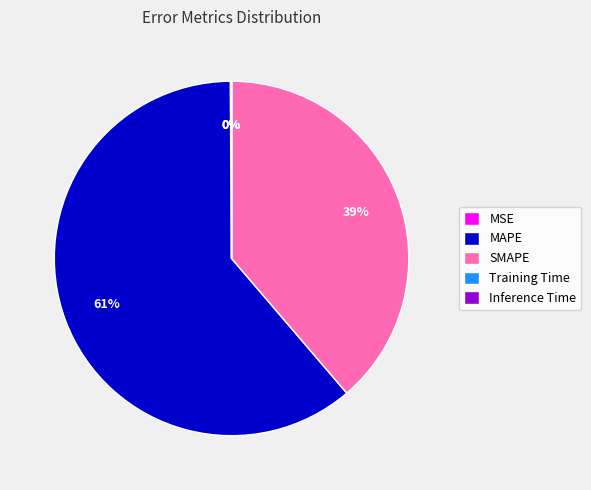

Which slice is the largest?

MAPE